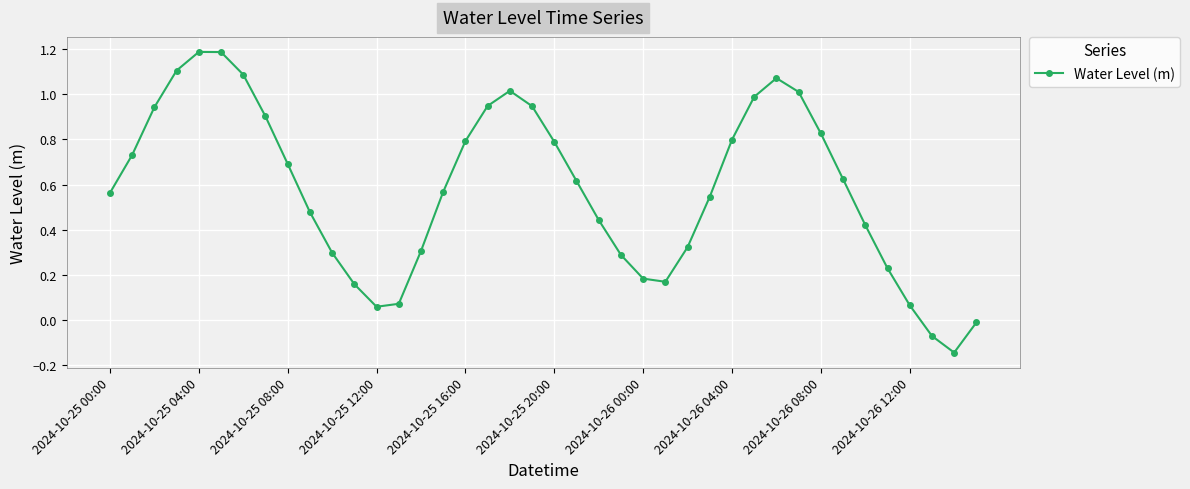

True or false: there are more than 2 points higher than both neighbors.

True